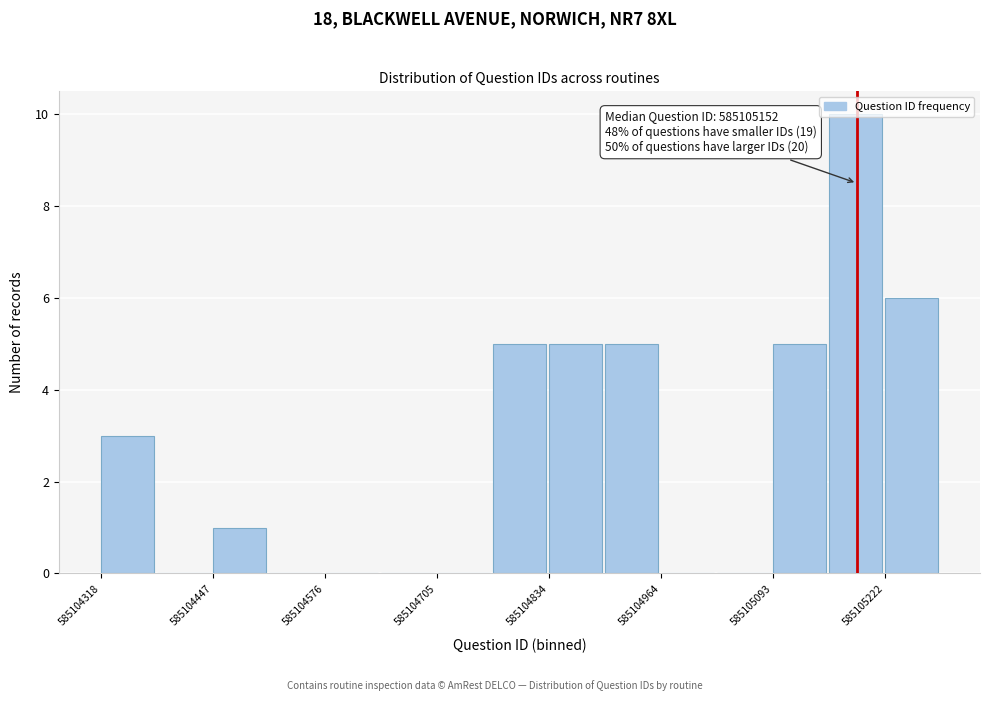

Read against the x-axis, roughly where is the centre of the tallest bar?

585105180